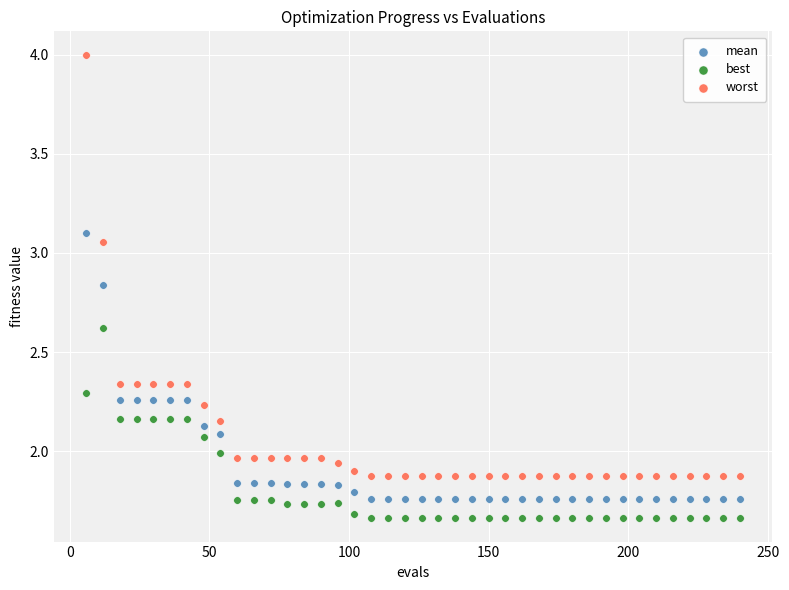

What is the X range (max minus min) for the scatter plot?

234.0